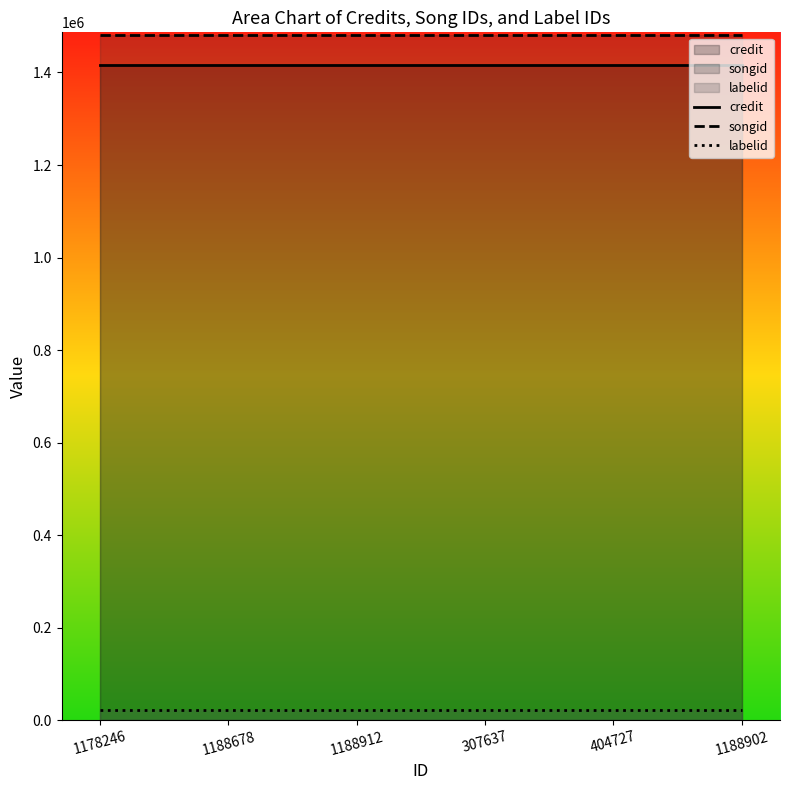

Reading left to right, list all the values displayed in this chart.

credit: 1416017	1416017	1416017	1416017	1416017	1416017
songid: 1480261	1480261	1480261	1480261	1480261	1480261
labelid: 21198	21198	21198	21198	21198	21198